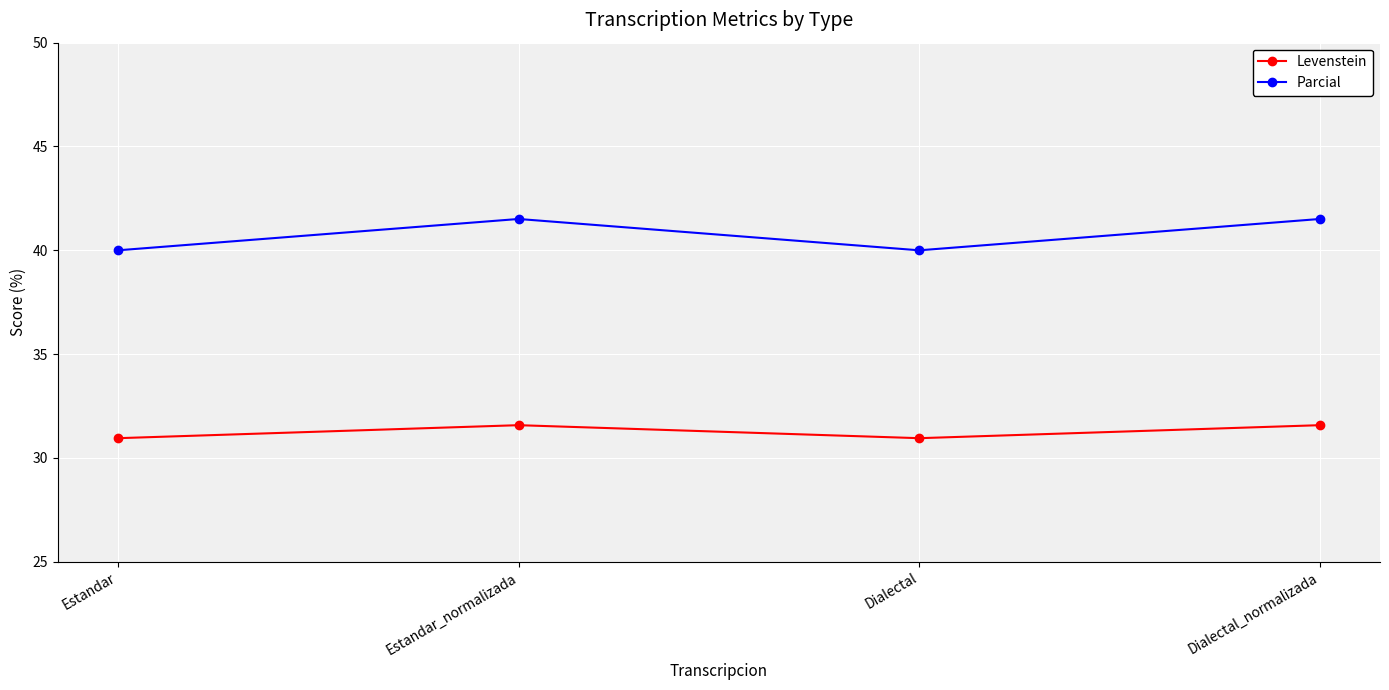

Rank the series by their maximum value, from highest to lowest.

Parcial, Levenstein